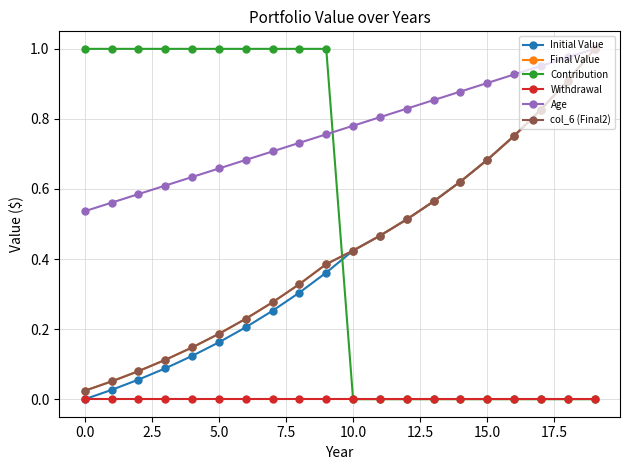

Reading right to left, what are all the values shown in this chart?

Initial Value: 1.0	0.9	0.8	0.8	0.7	0.6	0.6	0.5	0.5	0.4	0.4	0.3	0.3	0.2	0.2	0.1	0.1	0.1	0.0	0.0
Final Value: 1.0	0.9	0.8	0.8	0.7	0.6	0.6	0.5	0.5	0.4	0.4	0.3	0.3	0.2	0.2	0.1	0.1	0.1	0.1	0.0
Contribution: 0.0	0.0	0.0	0.0	0.0	0.0	0.0	0.0	0.0	0.0	1.0	1.0	1.0	1.0	1.0	1.0	1.0	1.0	1.0	1.0
Withdrawal: 0.0	0.0	0.0	0.0	0.0	0.0	0.0	0.0	0.0	0.0	0.0	0.0	0.0	0.0	0.0	0.0	0.0	0.0	0.0	0.0
Age: 1.0	1.0	1.0	0.9	0.9	0.9	0.9	0.8	0.8	0.8	0.8	0.7	0.7	0.7	0.7	0.6	0.6	0.6	0.6	0.5
col_6 (Final2): 1.0	0.9	0.8	0.8	0.7	0.6	0.6	0.5	0.5	0.4	0.4	0.3	0.3	0.2	0.2	0.1	0.1	0.1	0.1	0.0